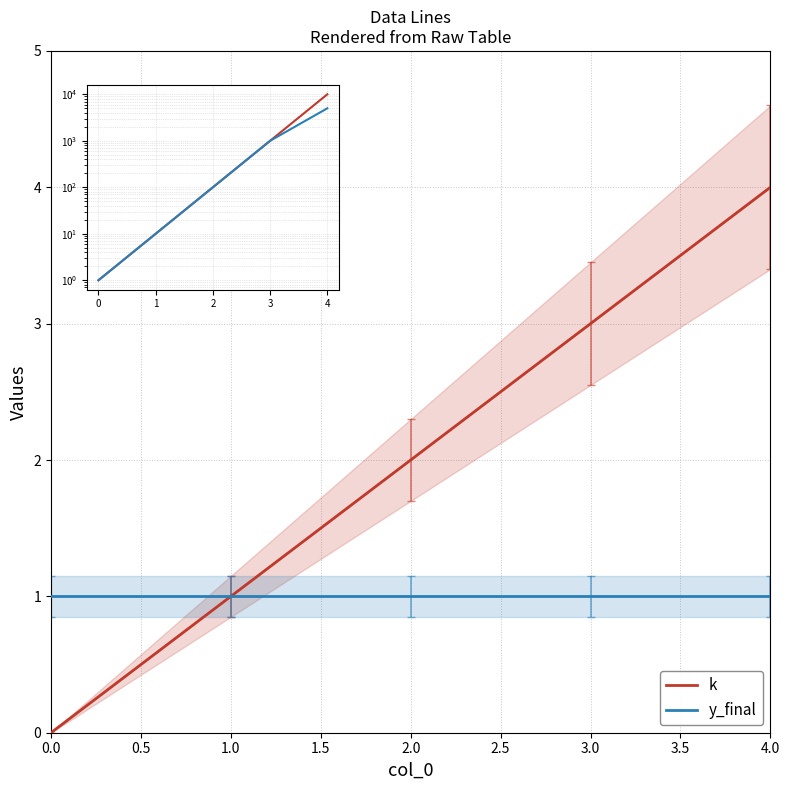

What is the average value of the k series?

2